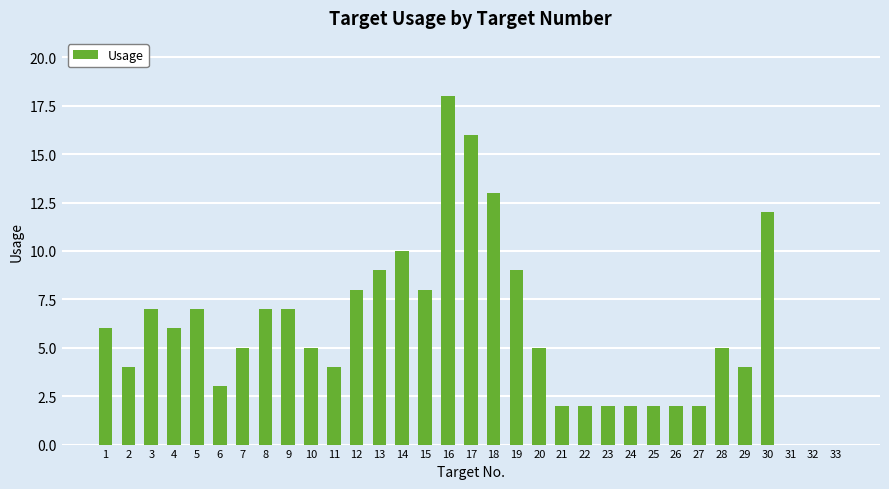

The value at 31 is 11. True or false?

False